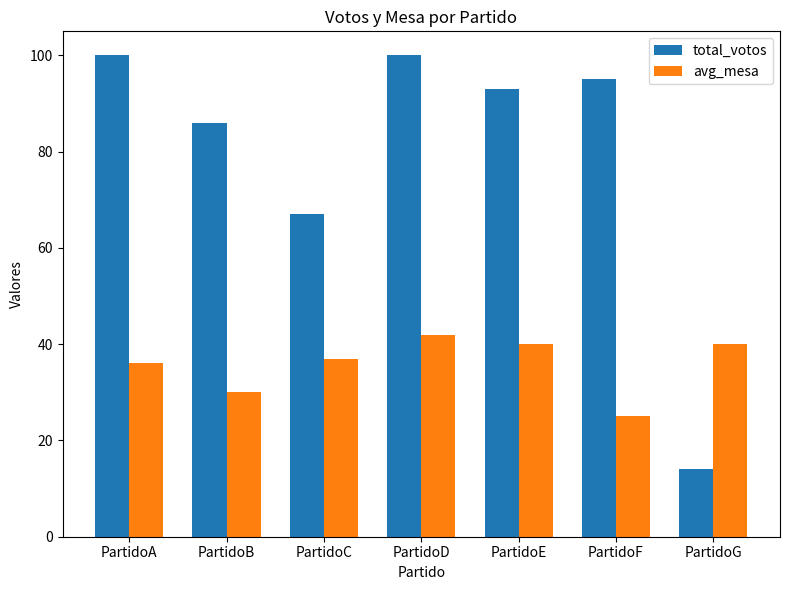

Reading left to right, extract all data points from this chart.

total_votos: PartidoA=100	PartidoB=86	PartidoC=67	PartidoD=100	PartidoE=93	PartidoF=95	PartidoG=14
avg_mesa: PartidoA=36	PartidoB=30	PartidoC=37	PartidoD=42	PartidoE=40	PartidoF=25	PartidoG=40